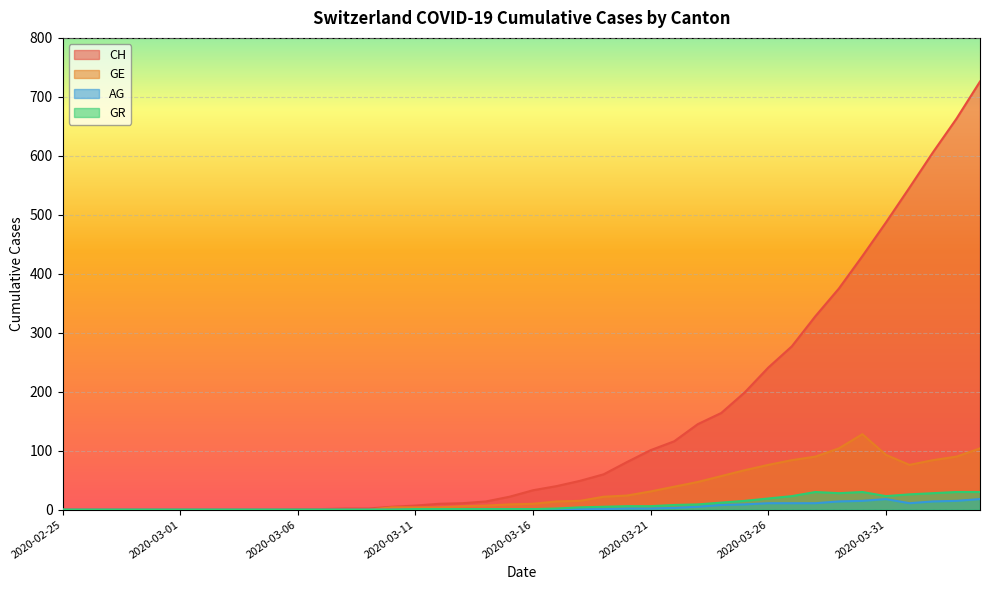

True or false: AG and GE cross at least once.

False